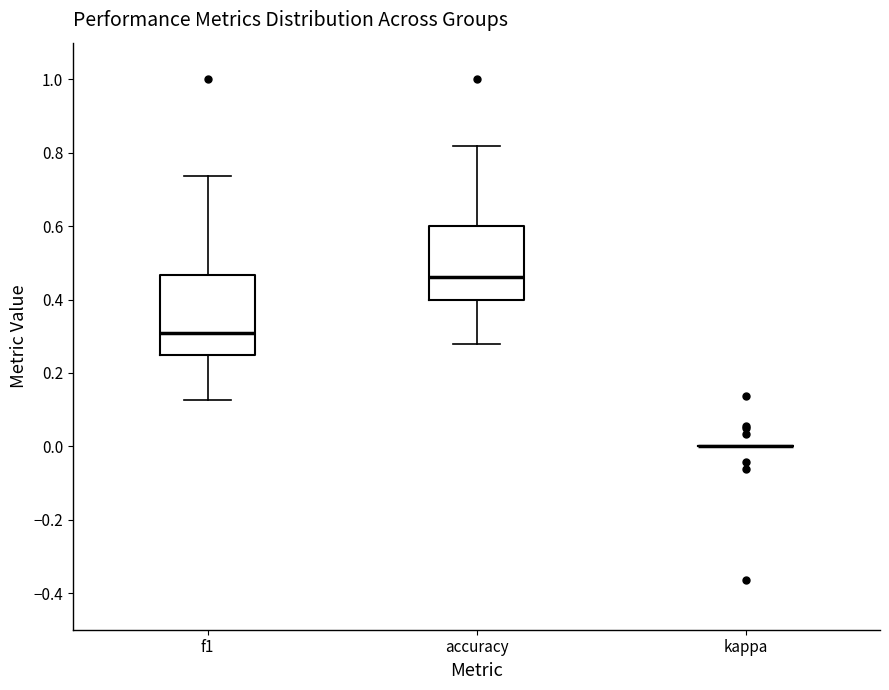

Reading left to right, transcribe this box plot: for each box, give where its median line is, the range the box spans, and where its two whiskers end, as read against the y-axis. The values are not printed on the chart, so give them approximately, as read against the axis.

f1: median 0.30, box 0.24 to 0.46, whiskers 0.12 to 0.74
accuracy: median 0.46, box 0.40 to 0.60, whiskers 0.28 to 0.82
kappa: box collapsed to a line at 0.00, whiskers 0.00 to 0.00